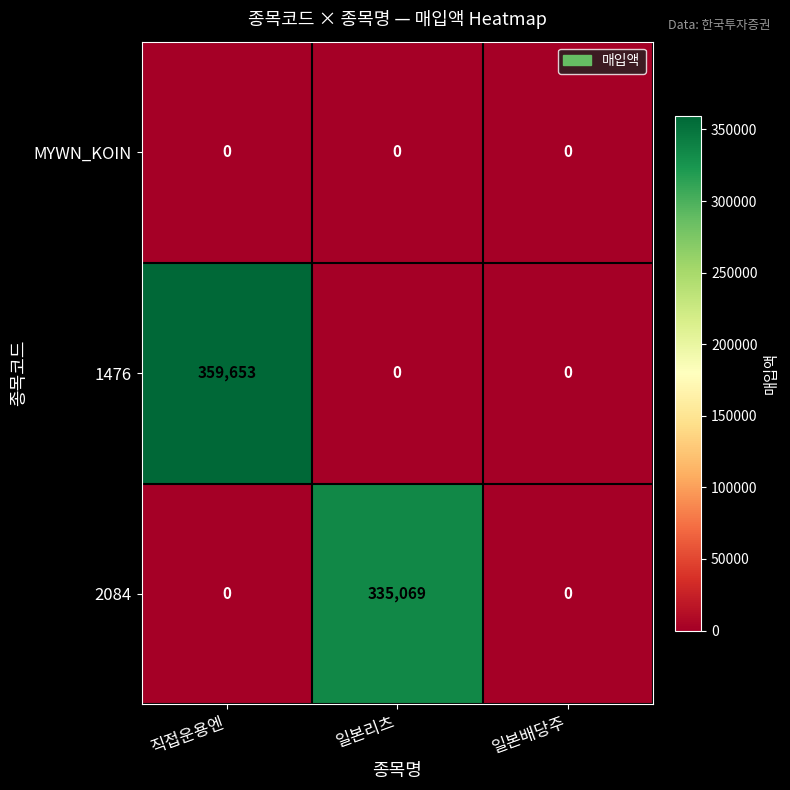

Rank the series by their maximum value, from lowest to highest.

MYWN_KOIN, 2084, 1476